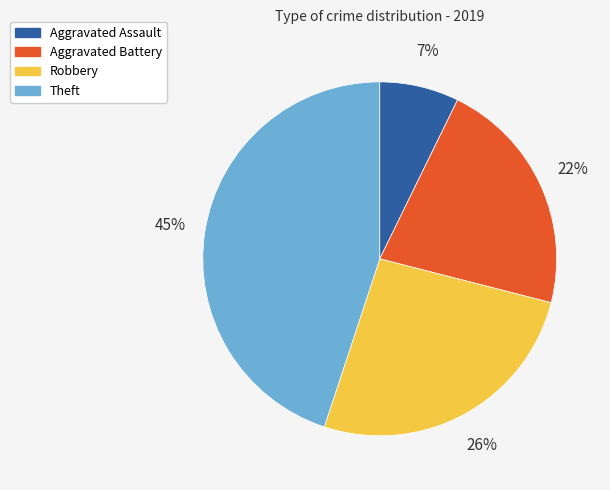

Is there any slice that represents more than half of the pie?

No